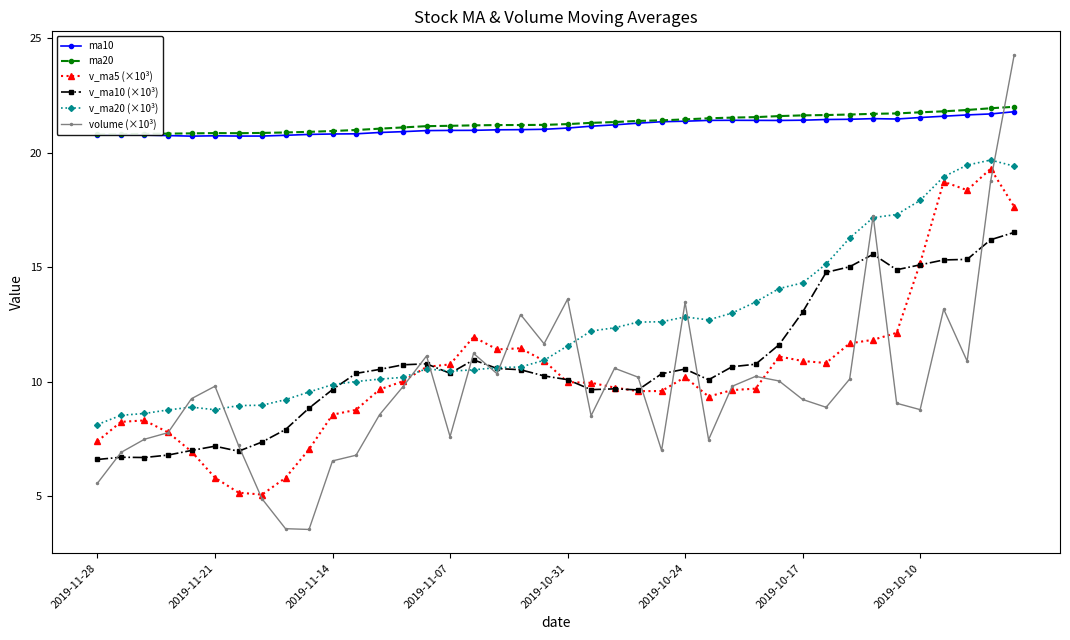

What value does the volume (×10³) series have at 16?

11.2